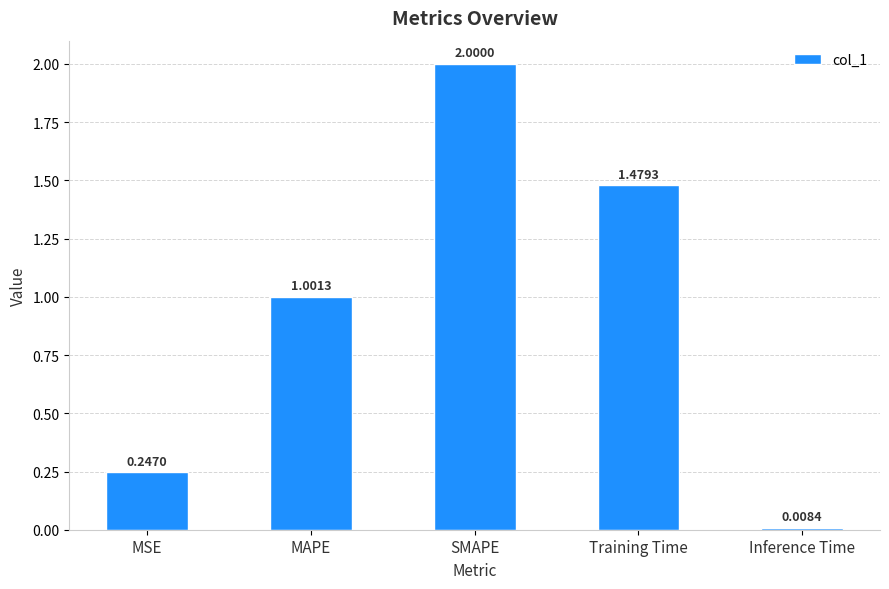

What is the label of the 1st bar from the right?

Inference Time